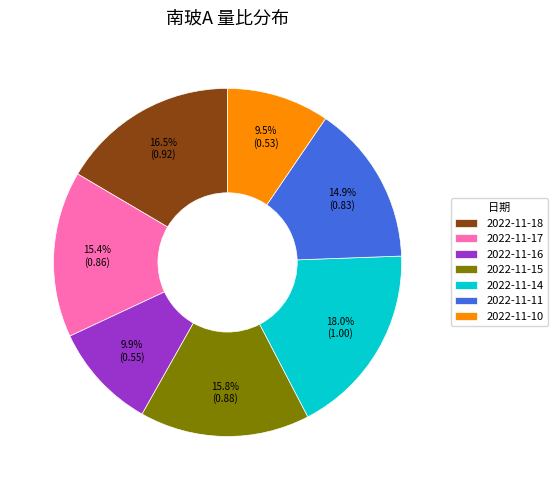

Is the sum of 2022-11-10 and 2022-11-11 greater than half?

No